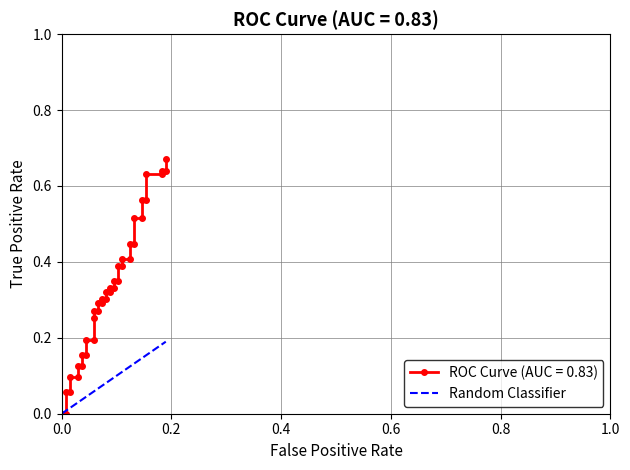

How many data points are above 0?

39